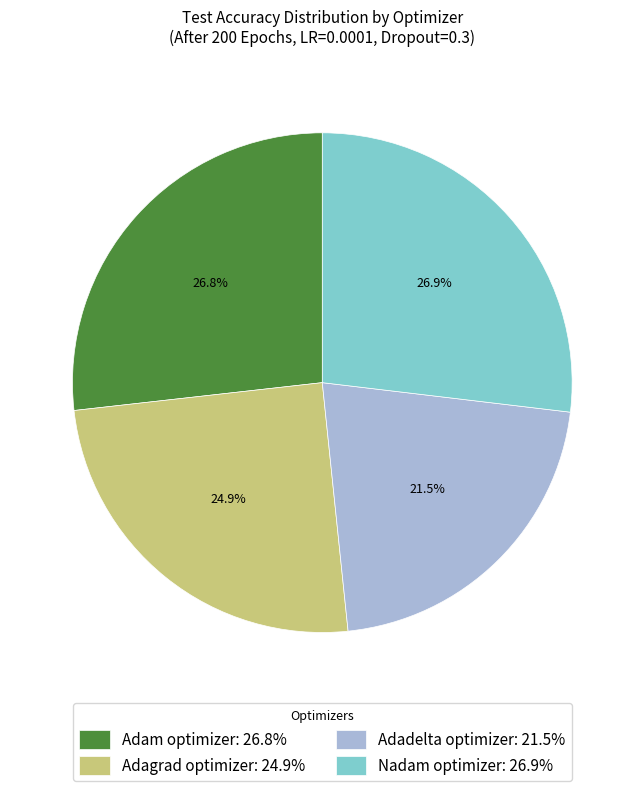

Do Adadelta optimizer and Nadam optimizer together represent more than half of the pie?

No